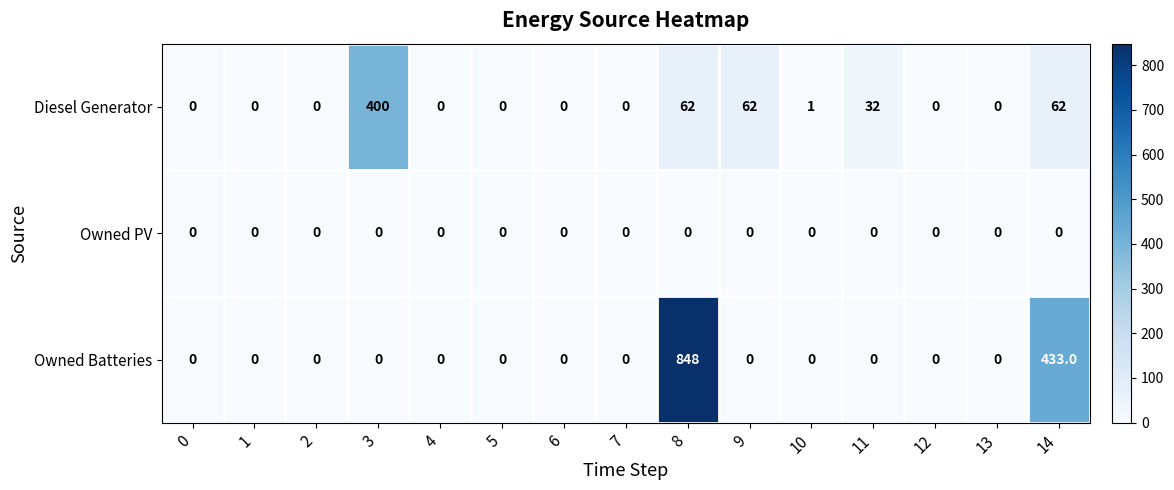

The Owned PV series shows 0 at 4. True or false?

True